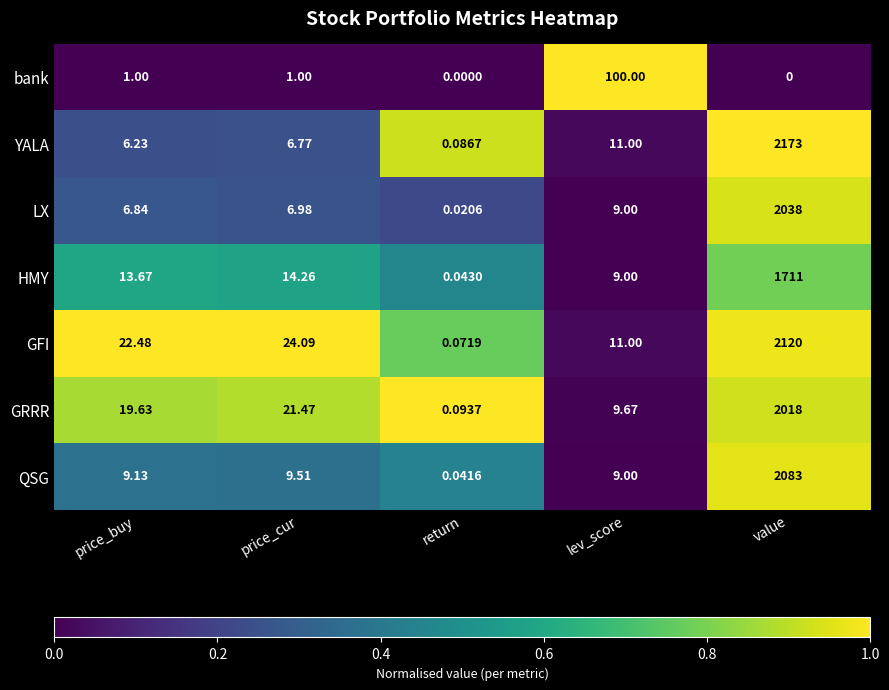

What is the total value across all series at price_cur?

84.1